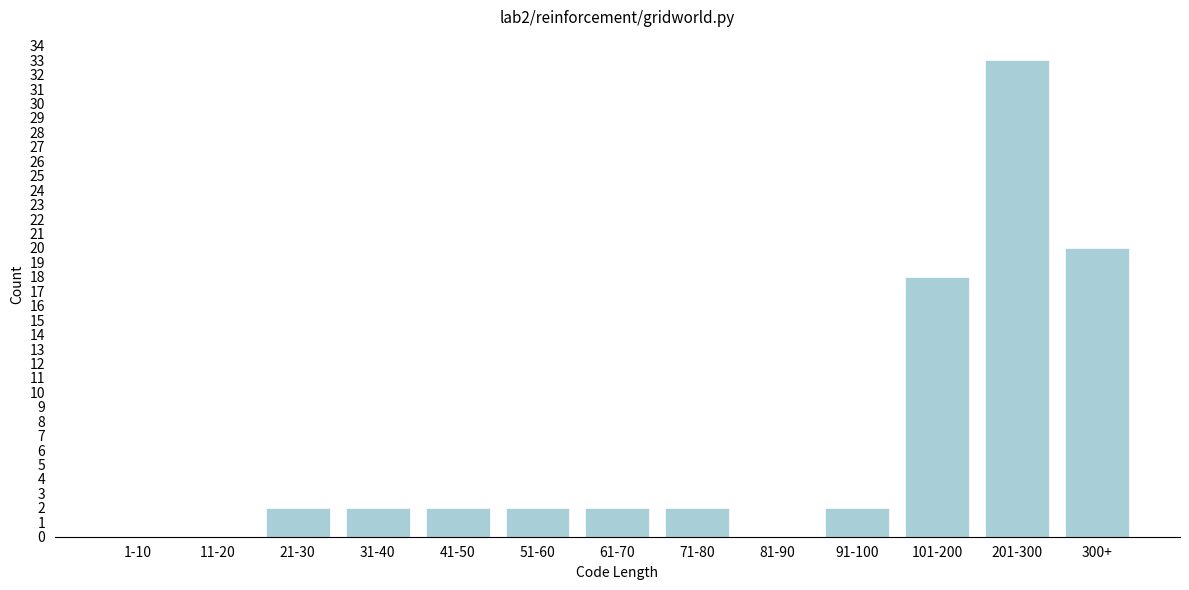

Reading left to right, list all the values displayed in this chart.

1-10=0	11-20=0	21-30=2	31-40=2	41-50=2	51-60=2	61-70=2	71-80=2	81-90=0	91-100=2	101-200=18	201-300=33	300+=20